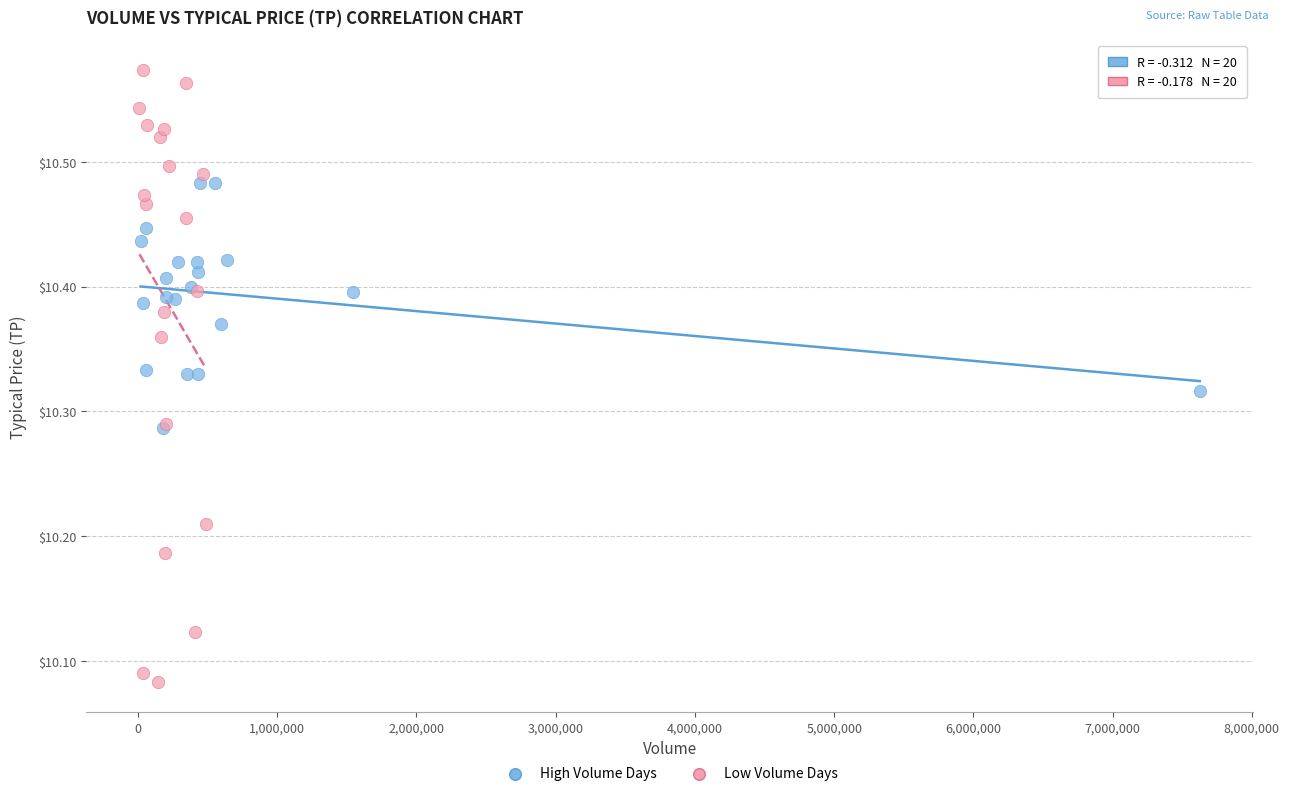

Which series has the largest Y range (max minus min)?

Low Volume Days